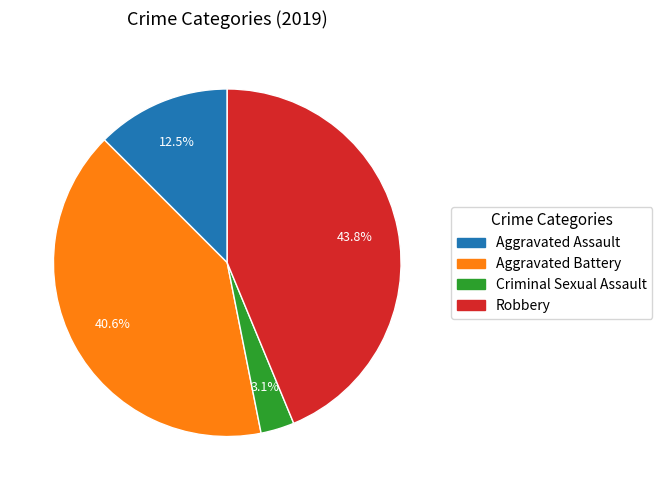

How many slices are in this pie chart?

4